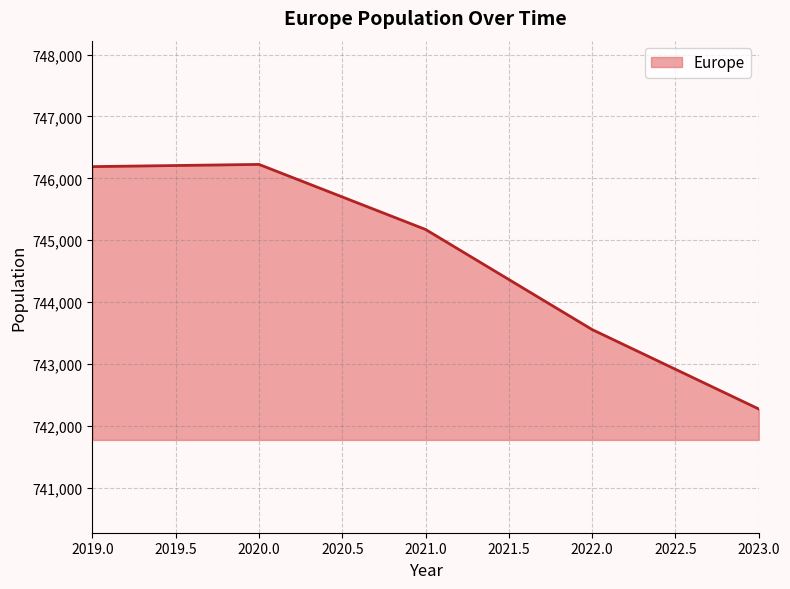

At which label is the value closest to 744249?

2022.0